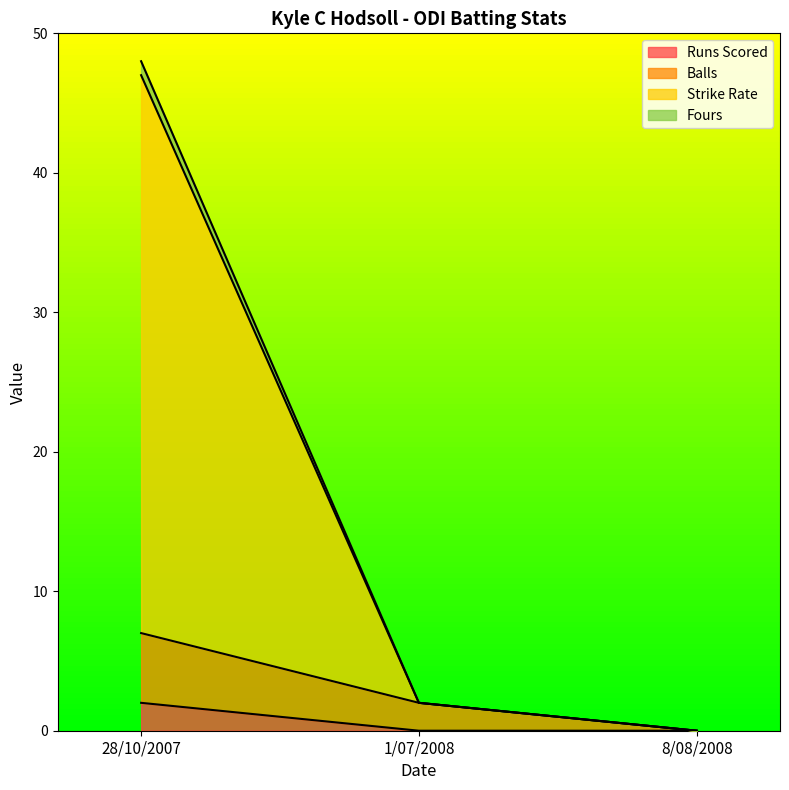

Which category has the lowest value across all series?

1/07/2008